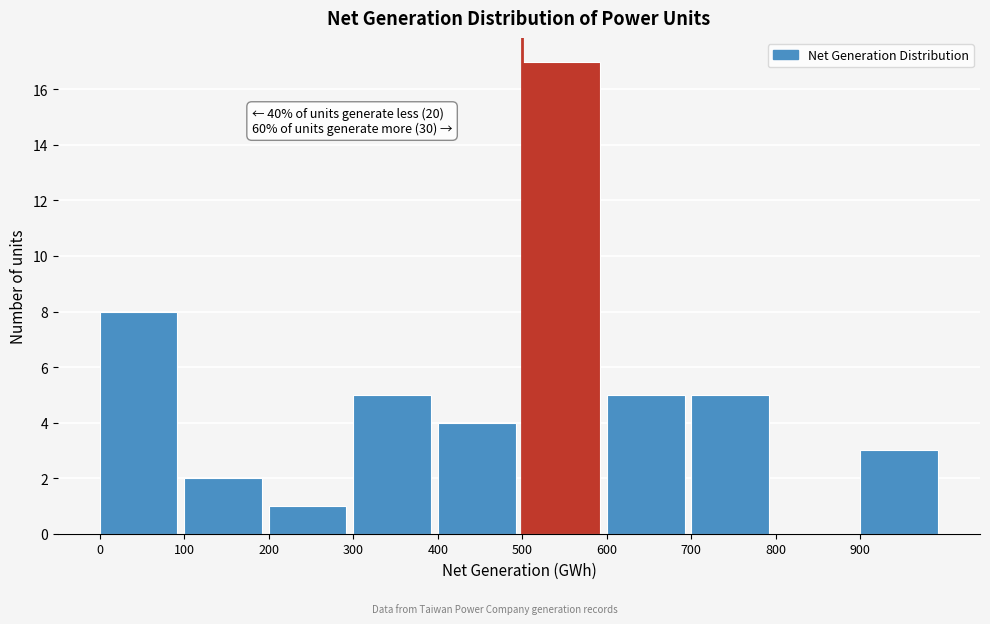

Which range on the x-axis has the tallest bar?

500 to 600